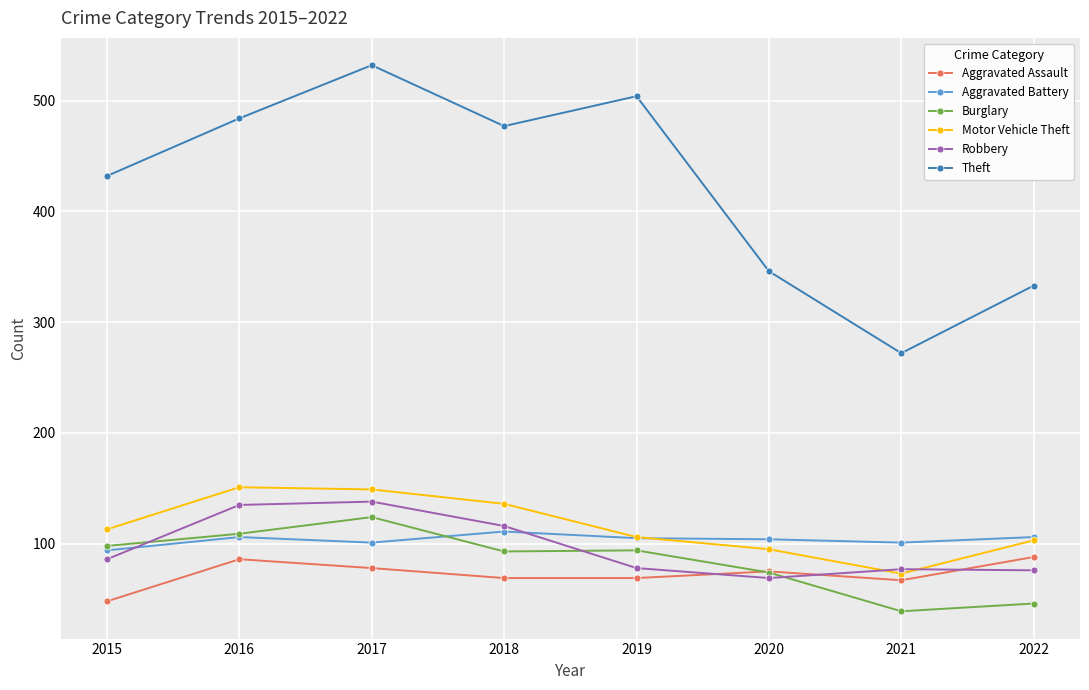

What is the difference between the Robbery values at 2022 and 2021?

1